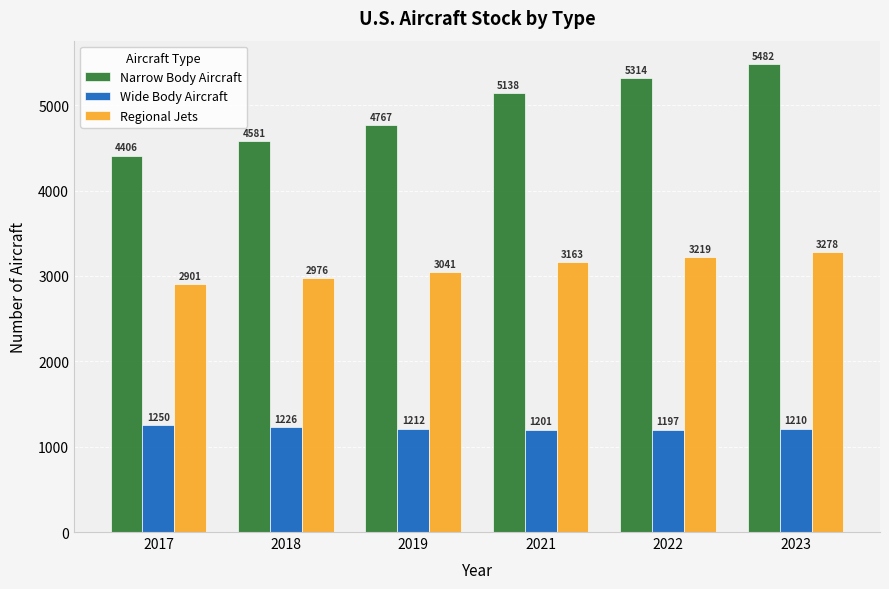

What is the sum of the Wide Body Aircraft values at 2022 and 2017?

2446.7